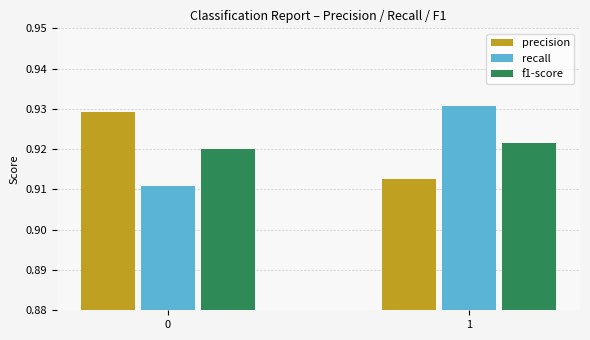

The f1-score series shows 0.4 at 1. True or false?

False